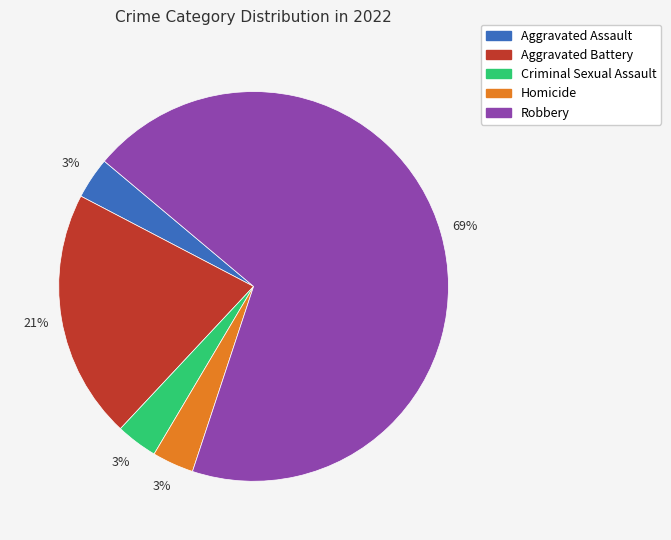

True or false: Aggravated Assault accounts for 3% of the total.

True